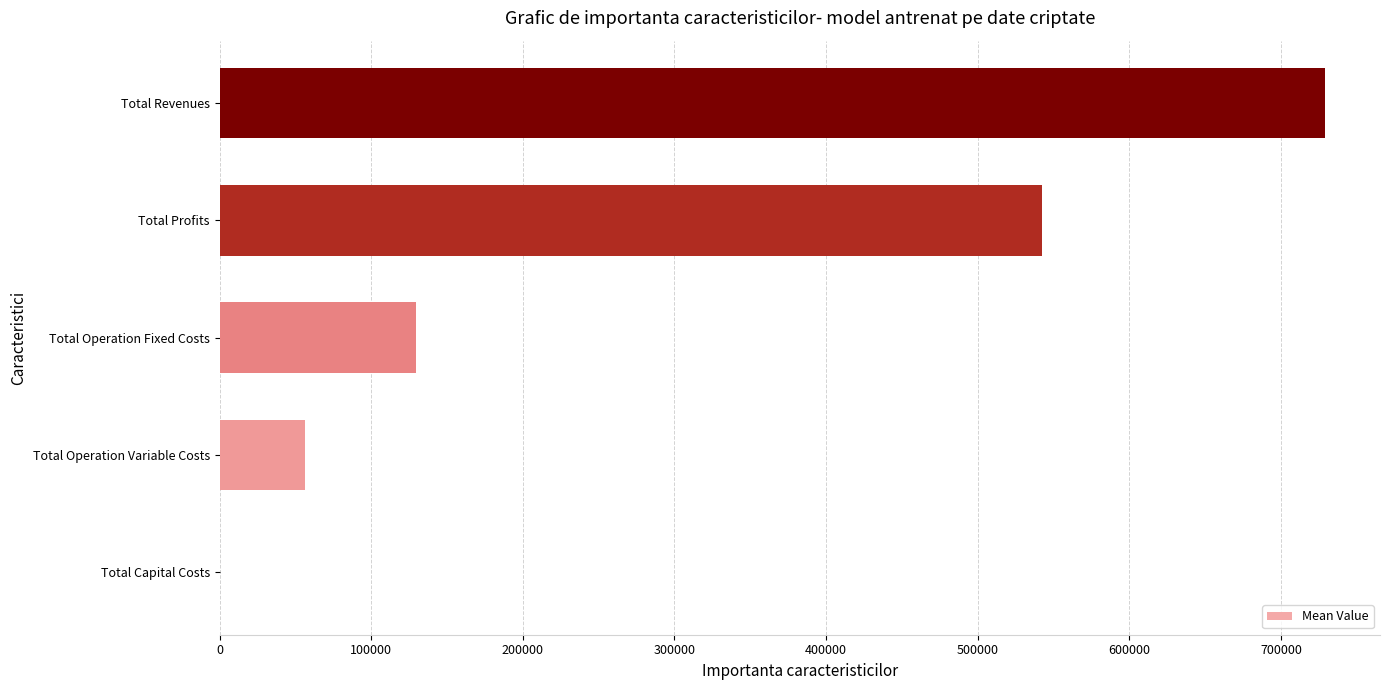

At which label is the value closest to 364388?

Total Profits